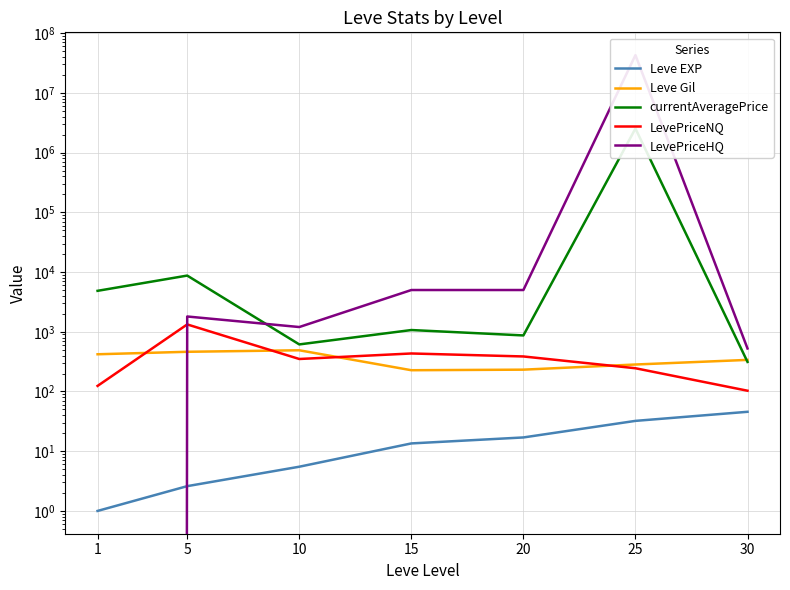

Which category has the lowest value across all series?

1